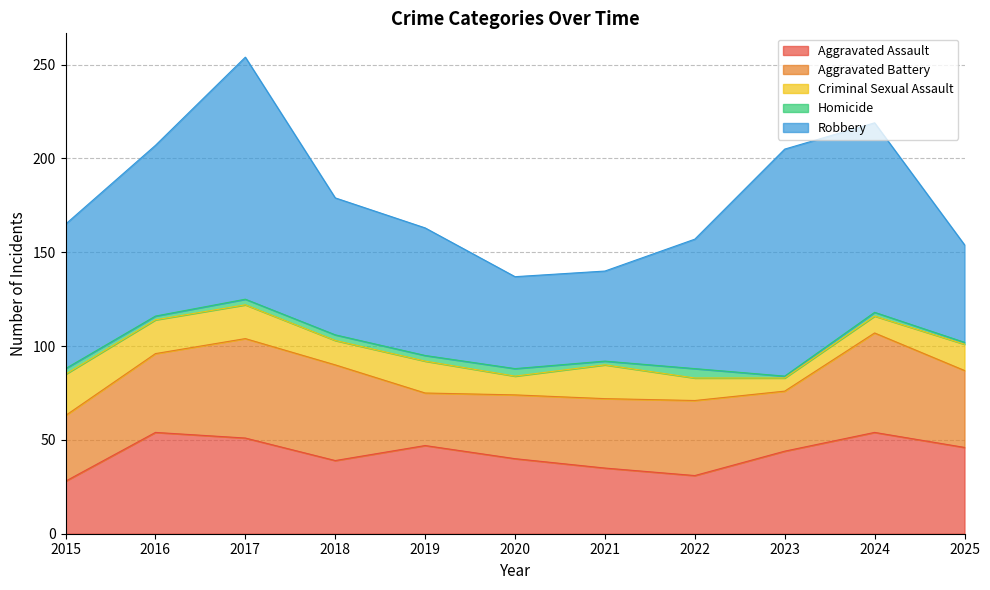

In Aggravated Battery, how many points are lower than both neighbors (excluding endpoints)?

2